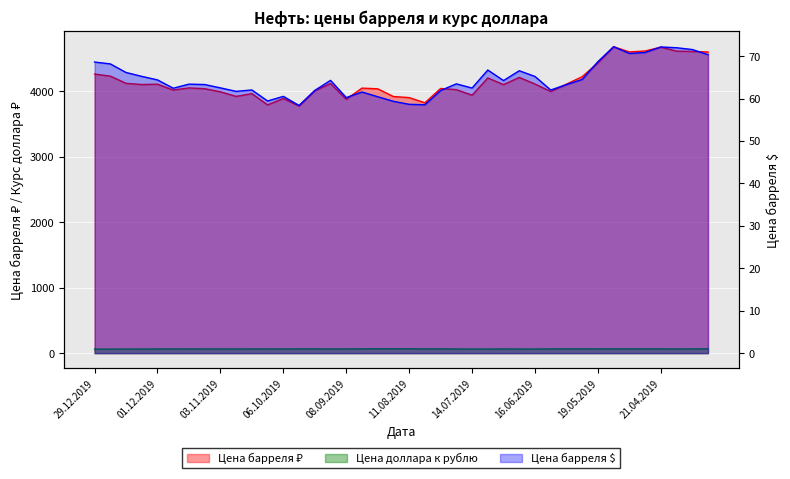

What is the spread (max minus min) of values at 04.08.2019?

3762.4